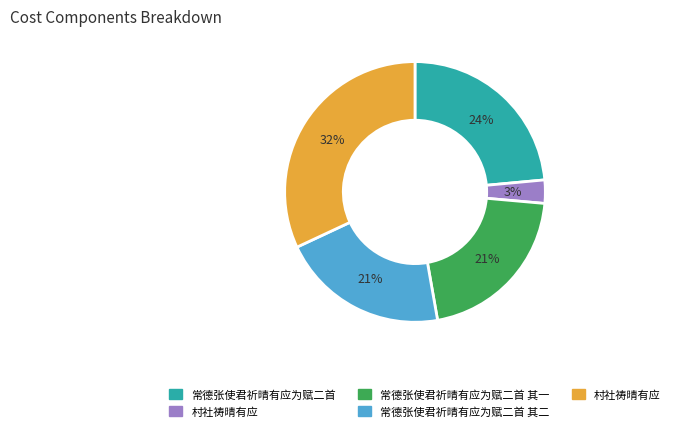

Is there any slice that represents more than half of the pie?

No